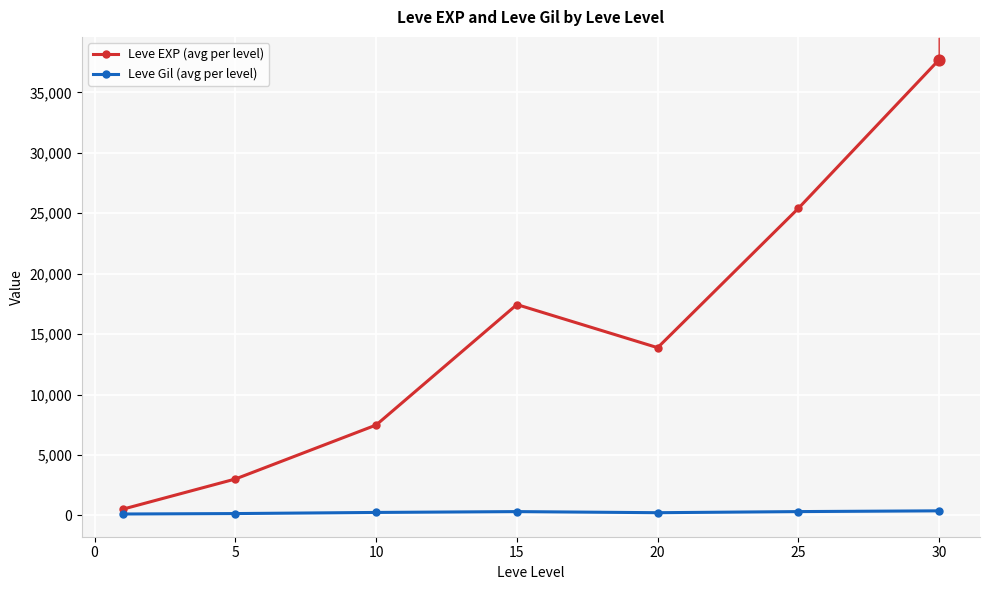

What are all the series names shown in the legend?

Leve EXP (avg per level), Leve Gil (avg per level)